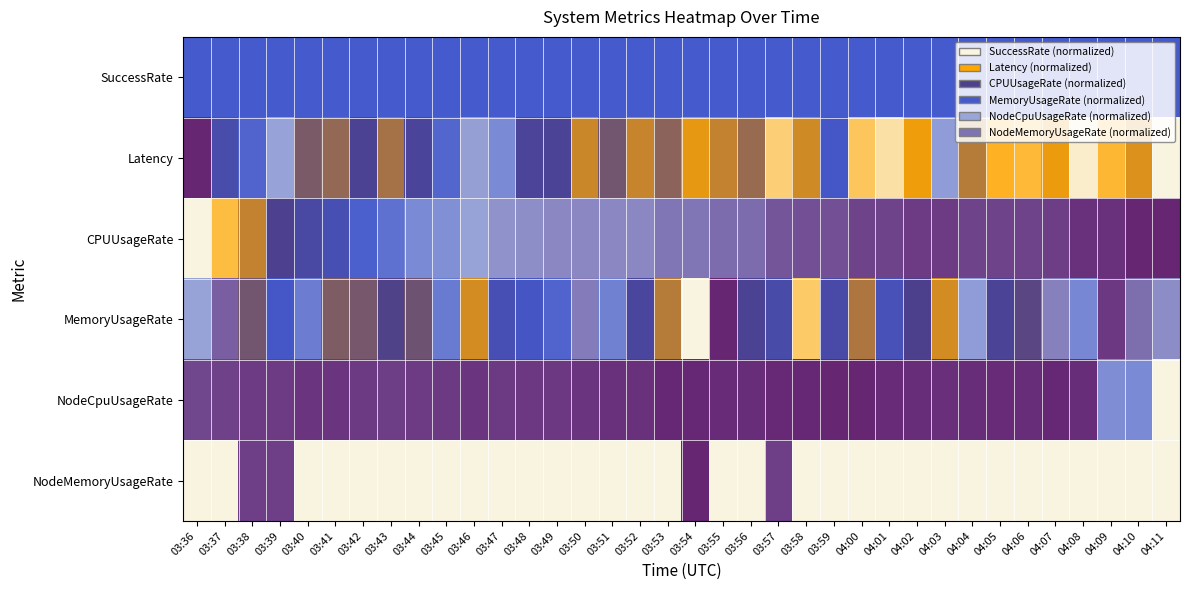

At how many categories does at least one series exceed 0?

36